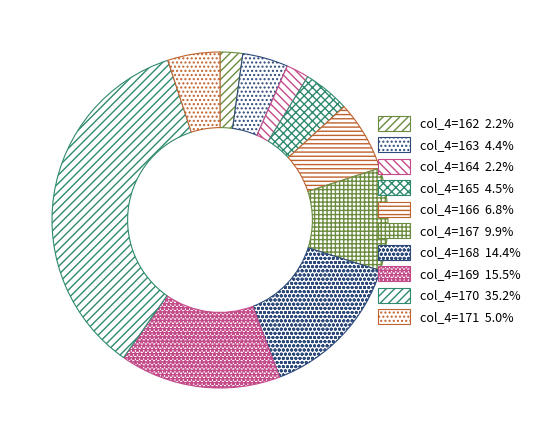

Count the number of slices in the pie.

10